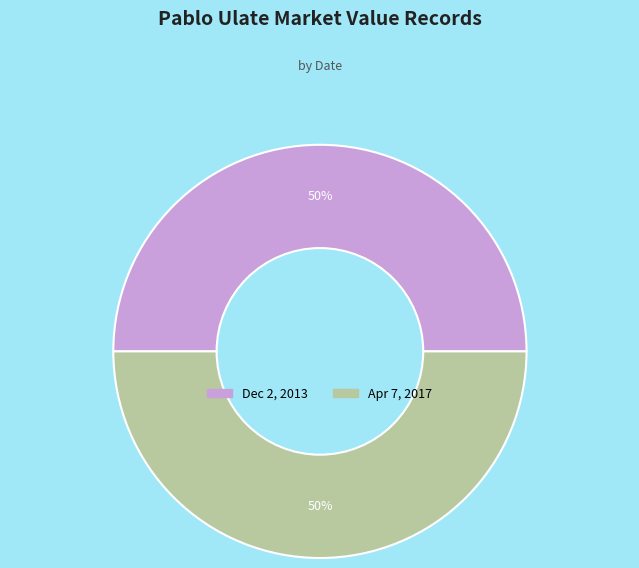

What percentage is the Apr 7, 2017 slice, to the nearest percent?

50%